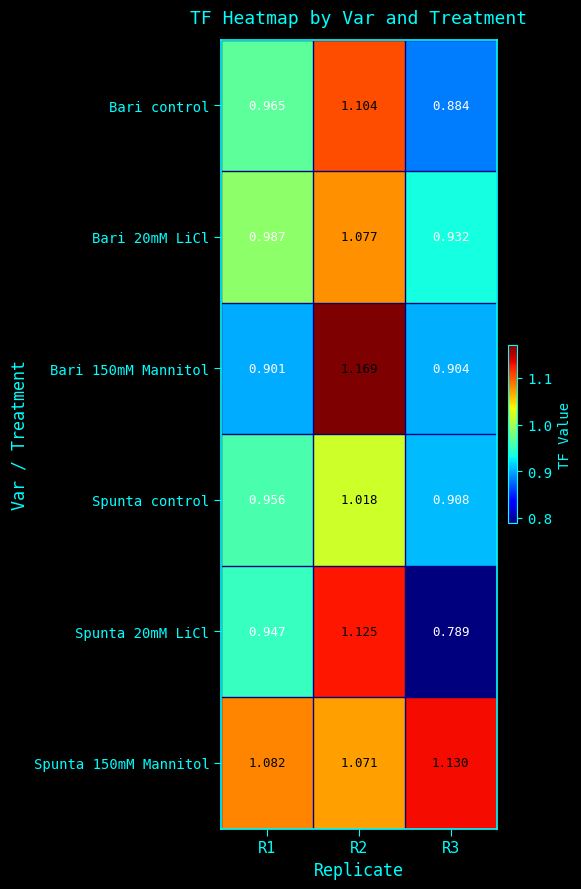

Is the value of Spunta control at R1 greater than the value of Bari control at R3?

Yes